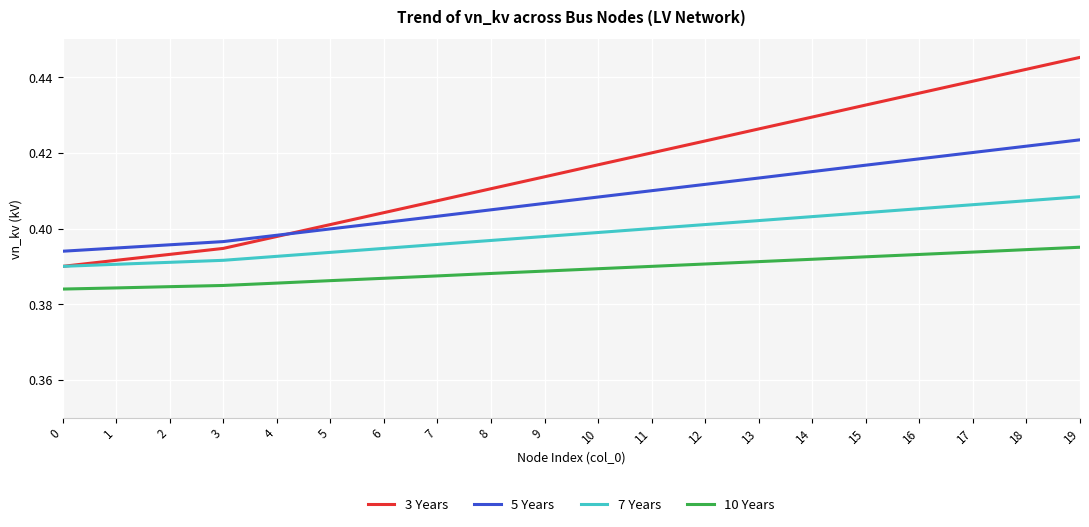

The 10 Years series shows 0.4 at 14. True or false?

True